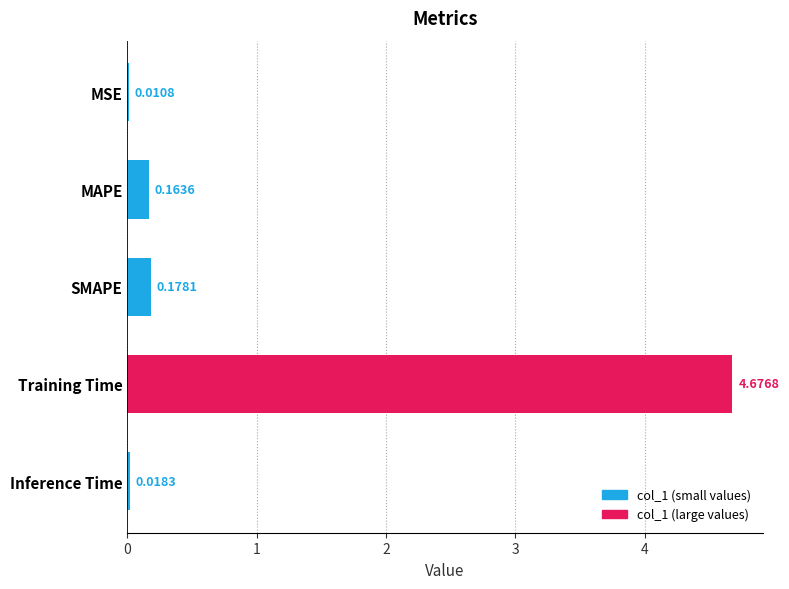

Which has a higher value, Training Time or MAPE?

Training Time